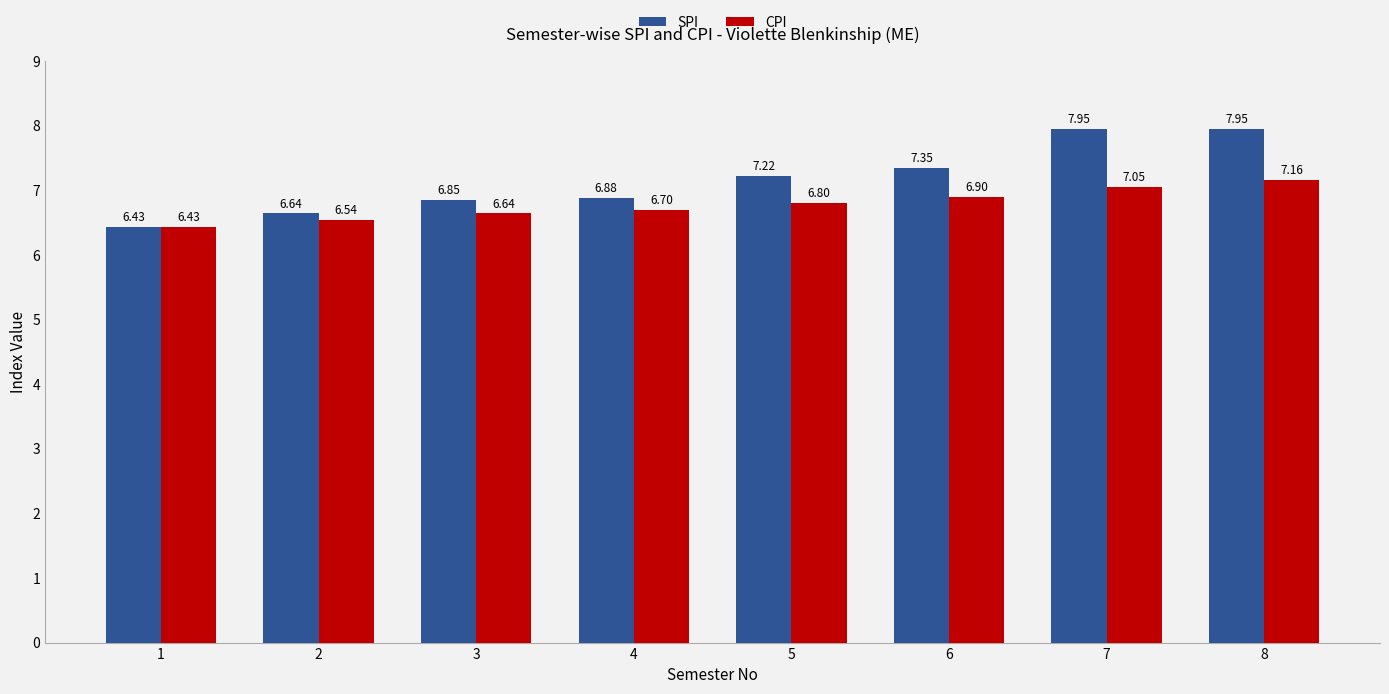

Rank the series at 7 from lowest to highest value.

CPI, SPI